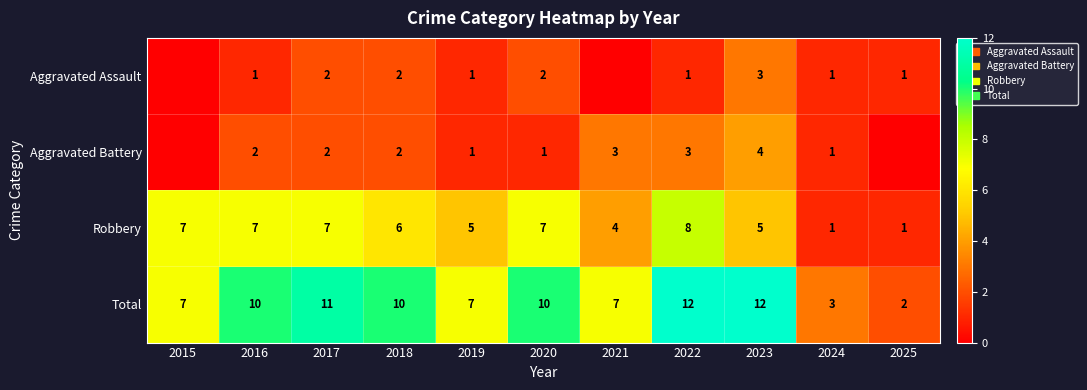

Which label corresponds to the largest value in the chart?

2022